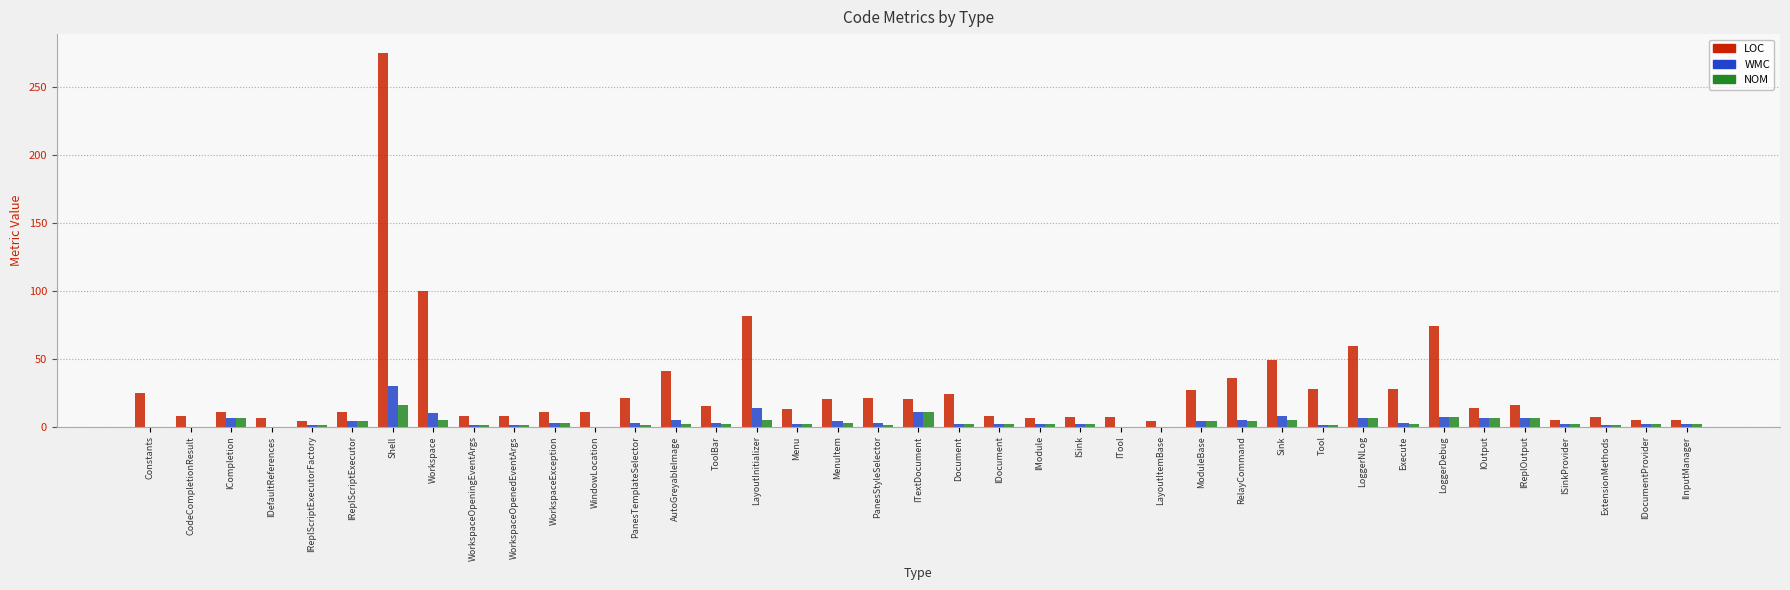

Is it true that WMC equals -18 at WindowLocation?

False